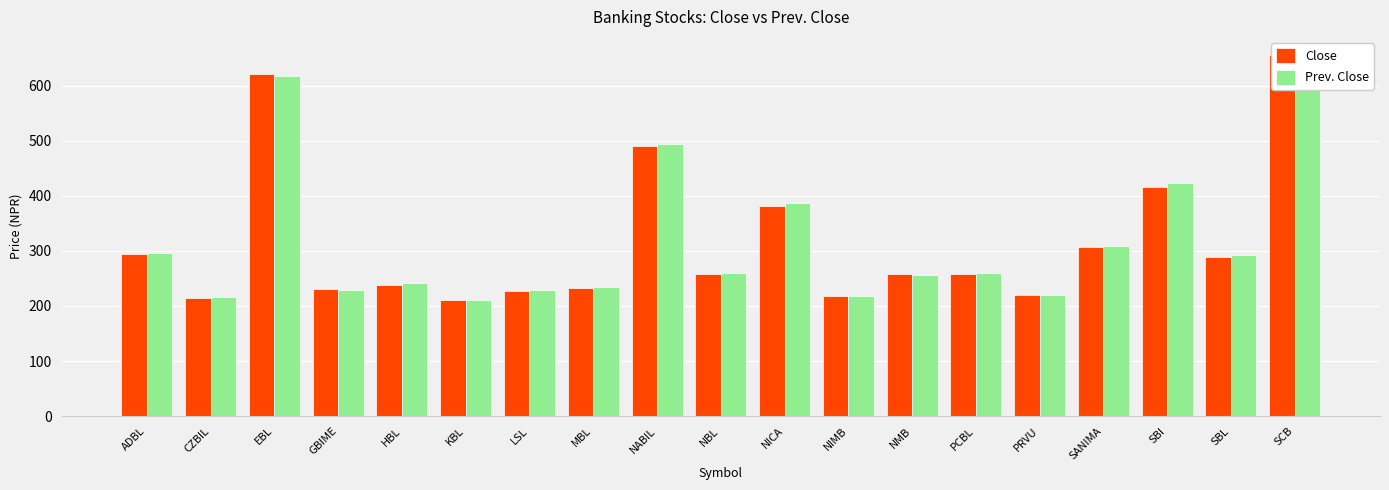

What is the label of the 17th bar from the right?

EBL